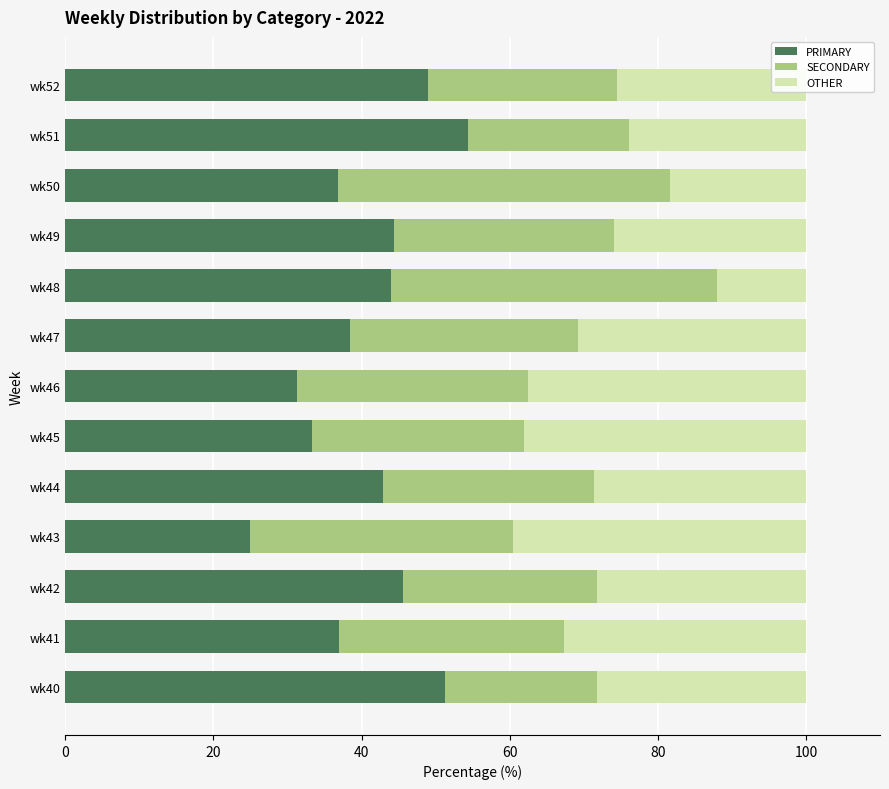

What is the total value across all series at wk41?

100.0